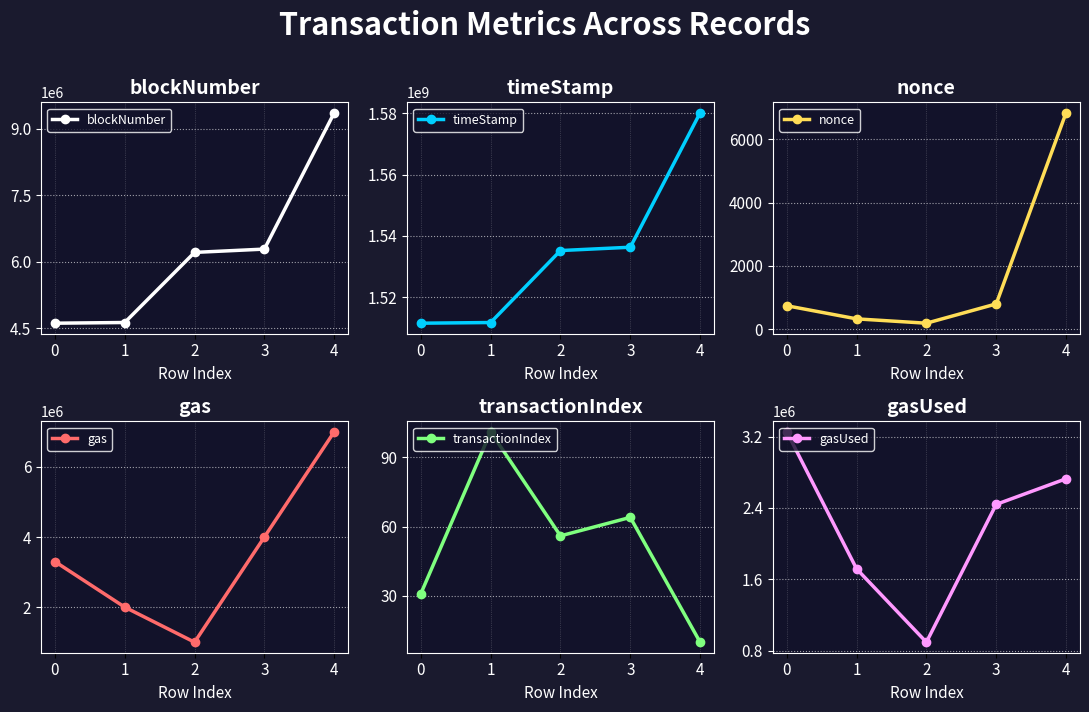

True or false: blockNumber has more than 1 points higher than both neighbors.

False